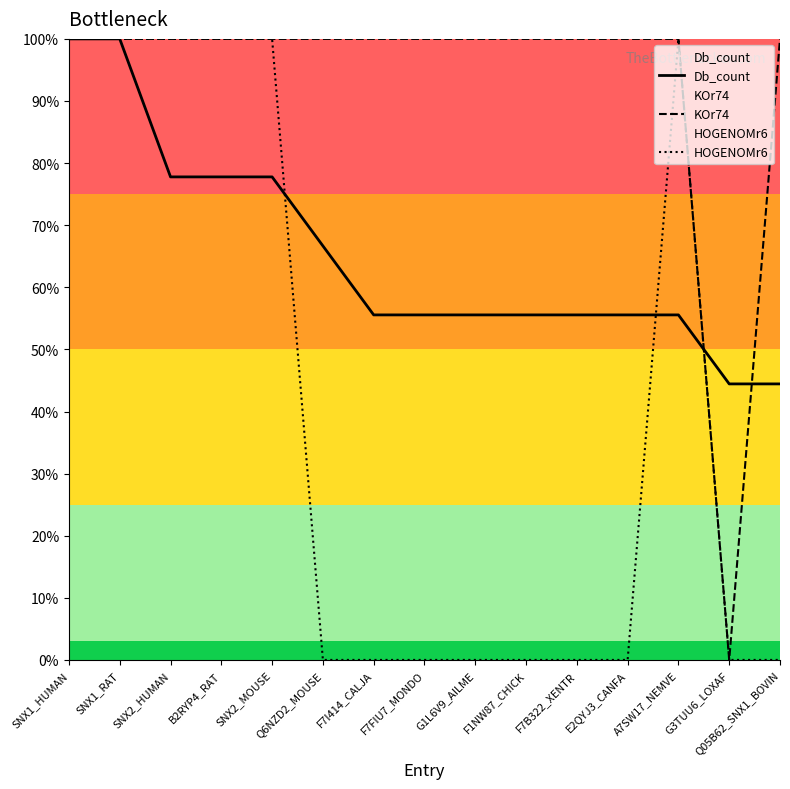

Which label corresponds to the smallest value in the chart?

G3TUU6_LOXAF